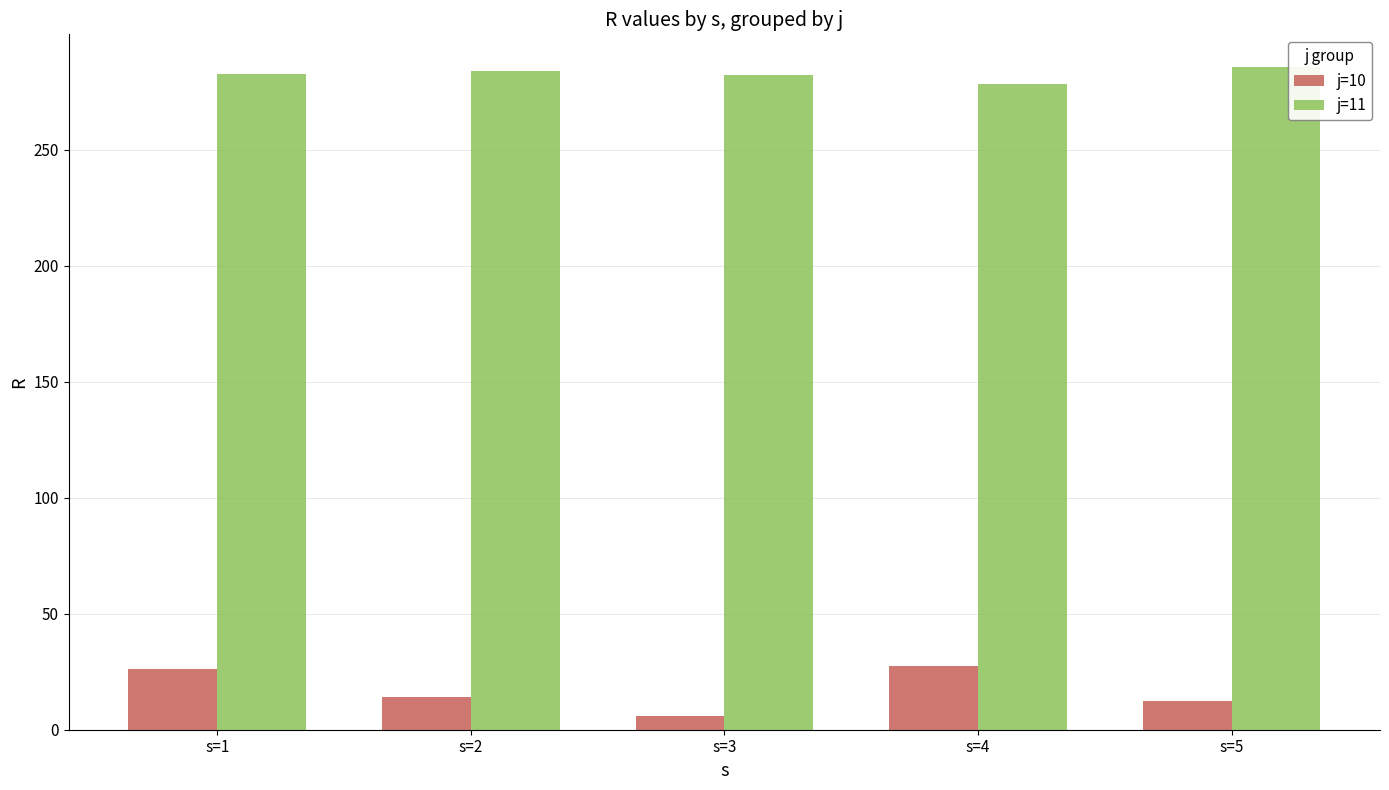

At how many categories does at least one series exceed 201?

5